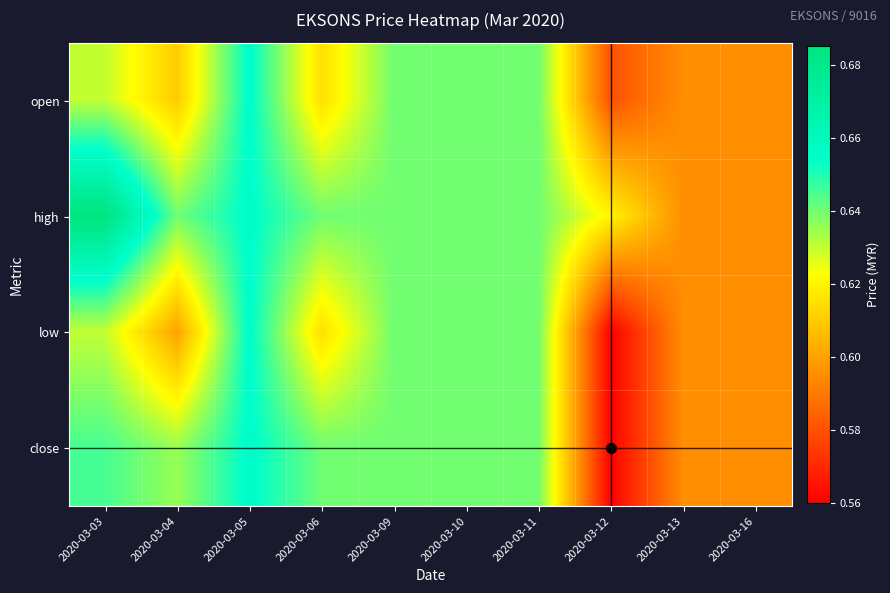

Reading left to right, list all the values displayed in this chart.

open: 2020-03-03=0.6	2020-03-04=0.6	2020-03-05=0.7	2020-03-06=0.6	2020-03-09=0.6	2020-03-10=0.6	2020-03-11=0.6	2020-03-12=0.6	2020-03-13=0.6	2020-03-16=0.6
high: 2020-03-03=0.7	2020-03-04=0.6	2020-03-05=0.7	2020-03-06=0.6	2020-03-09=0.6	2020-03-10=0.6	2020-03-11=0.6	2020-03-12=0.6	2020-03-13=0.6	2020-03-16=0.6
low: 2020-03-03=0.6	2020-03-04=0.6	2020-03-05=0.7	2020-03-06=0.6	2020-03-09=0.6	2020-03-10=0.6	2020-03-11=0.6	2020-03-12=0.6	2020-03-13=0.6	2020-03-16=0.6
close: 2020-03-03=0.6	2020-03-04=0.6	2020-03-05=0.7	2020-03-06=0.6	2020-03-09=0.6	2020-03-10=0.6	2020-03-11=0.6	2020-03-12=0.6	2020-03-13=0.6	2020-03-16=0.6